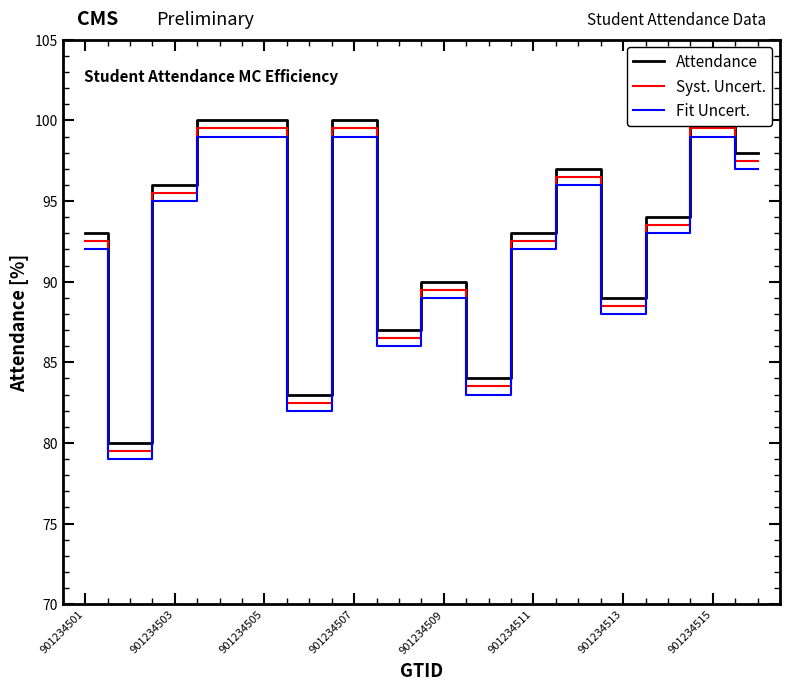

What is the value of the Syst. Uncert. point at the 16th from the left?

97.5